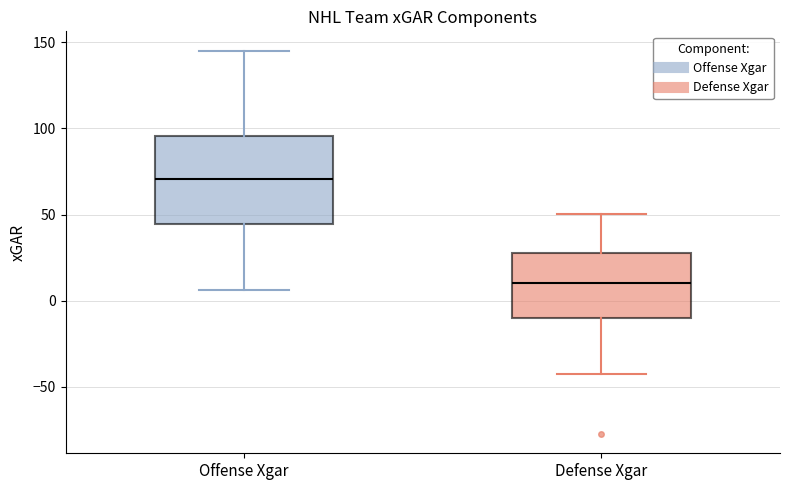

Reading left to right, transcribe this box plot: for each box, give where its median line is, the range the box spans, and where its two whiskers end, as read against the y-axis. The values are not printed on the chart, so give them approximately, as read against the axis.

Offense Xgar: median 70, box 45 to 95, whiskers 5 to 145
Defense Xgar: median 10, box -10 to 30, whiskers -45 to 50